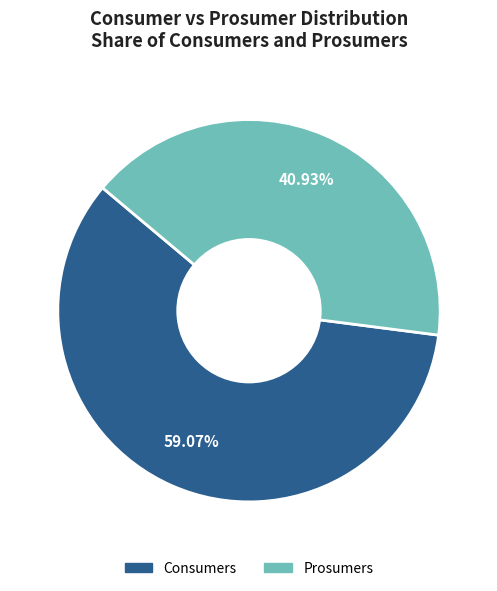

What is the ratio of the value at Prosumers to the value at Consumers?

0.7